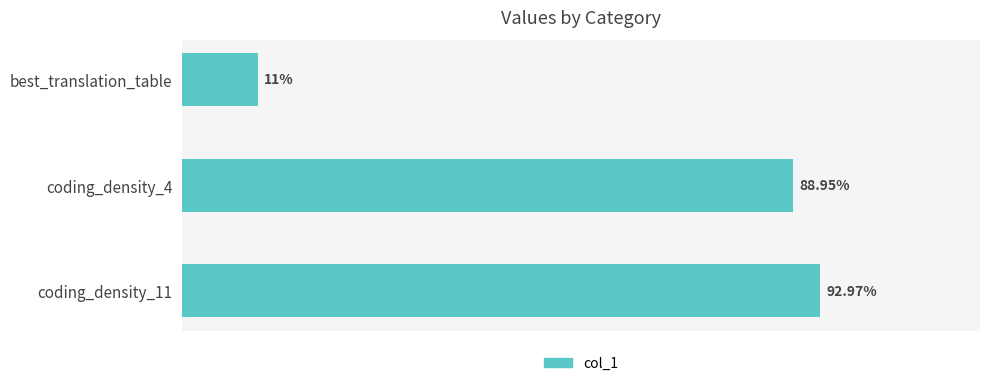

Which category has the lowest value across all series?

best_translation_table